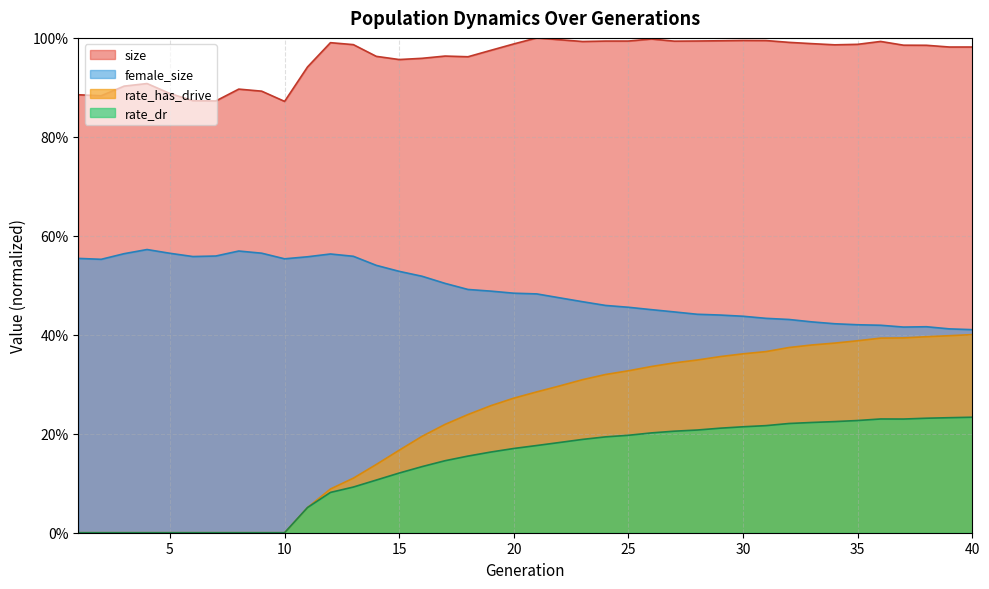

True or false: rate_has_drive has more than 0 interior local peaks.

False